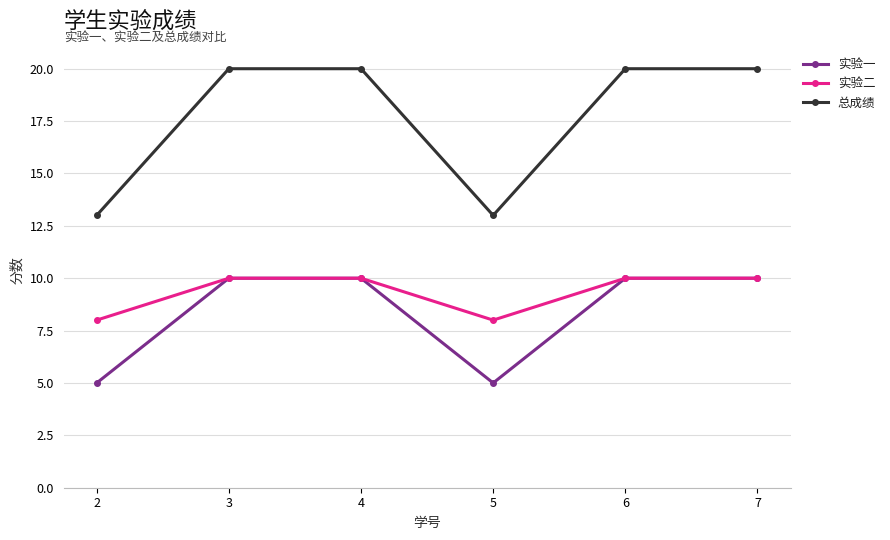

Which series has the largest range (max minus min)?

总成绩